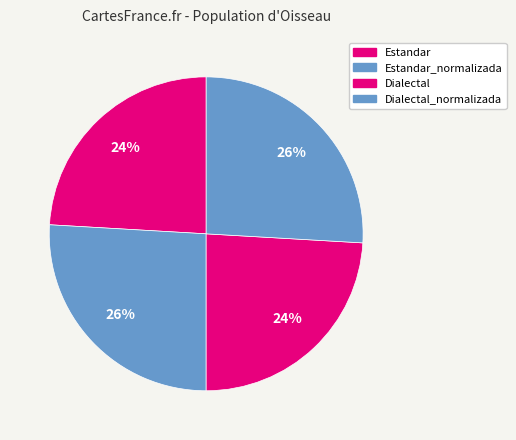

How many segments does this pie chart have?

4